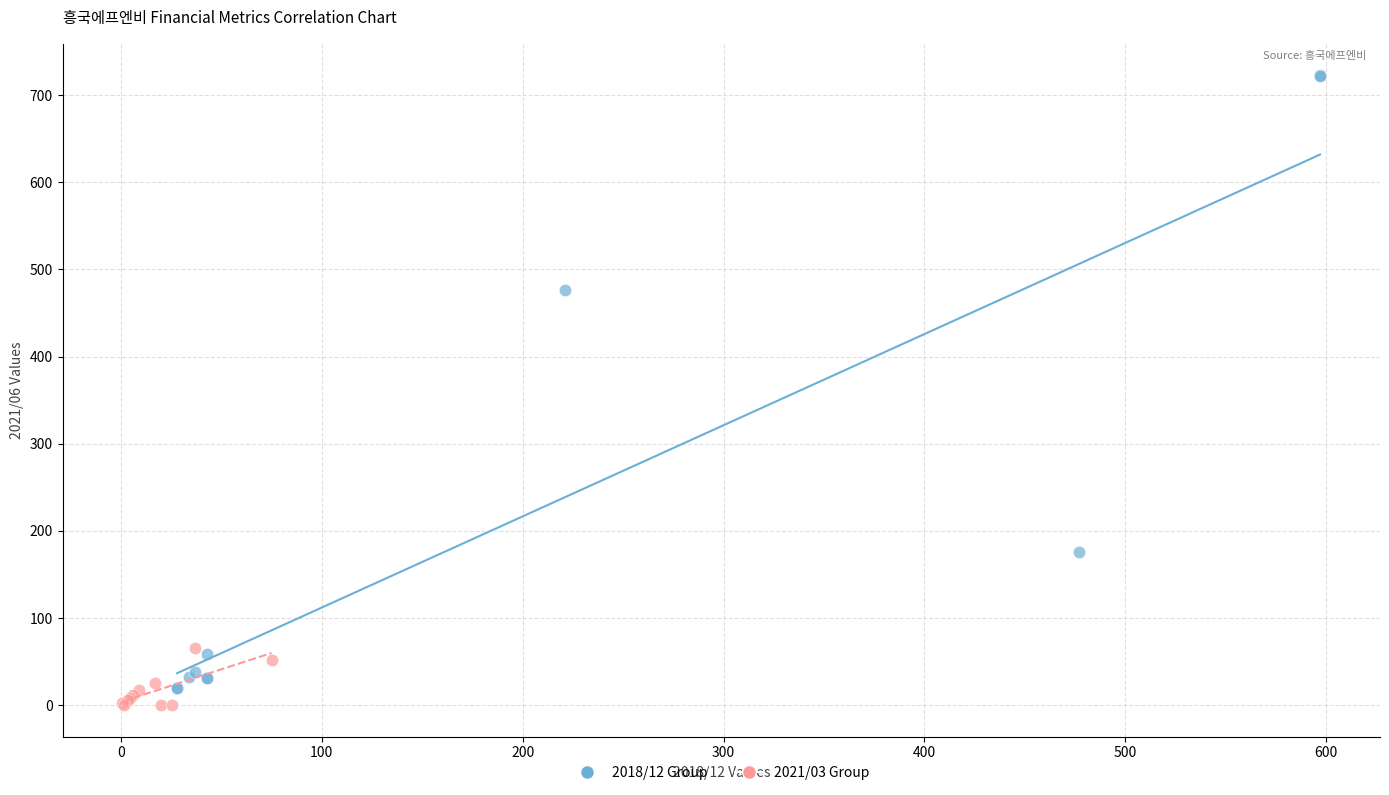

Which series contains the highest Y value?

2018/12 Group